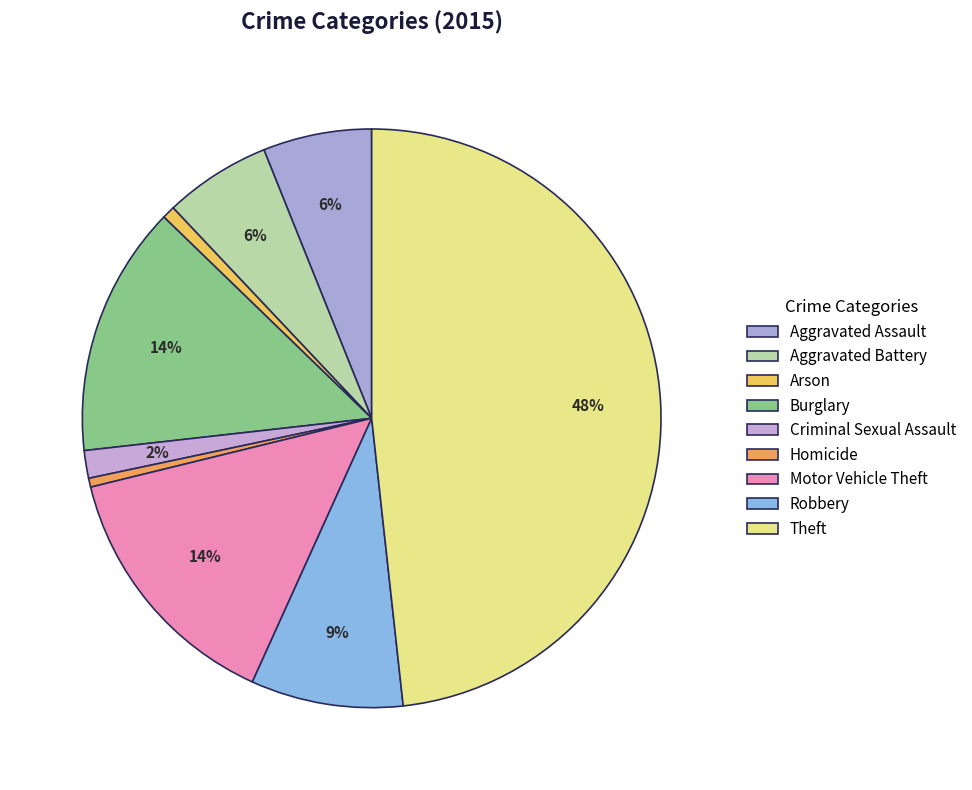

Rank the categories by value from highest to lowest.

Theft, Motor Vehicle Theft, Burglary, Robbery, Aggravated Assault, Aggravated Battery, Criminal Sexual Assault, Arson, Homicide